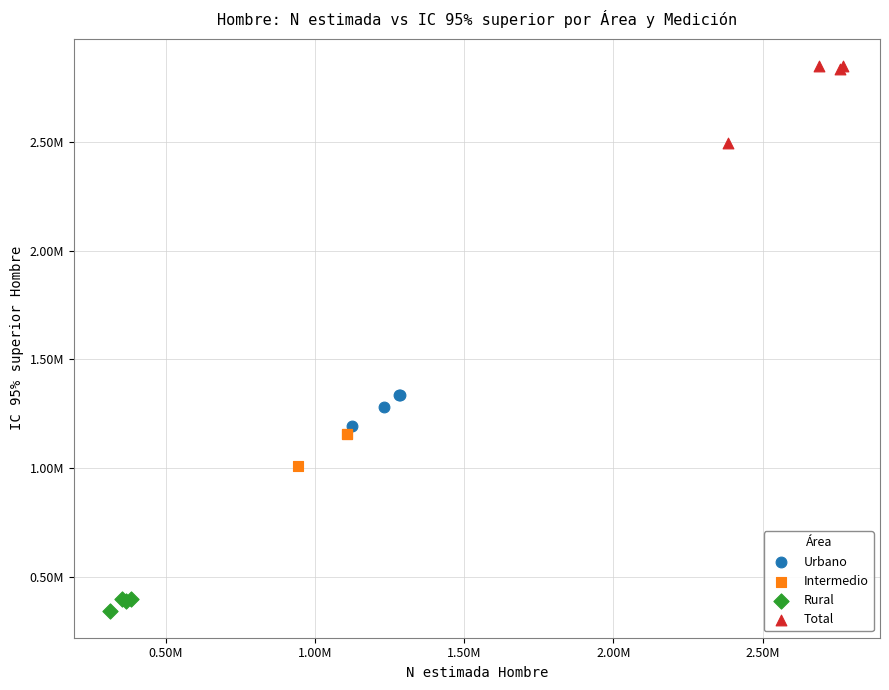

Which series has the largest Y range (max minus min)?

Total